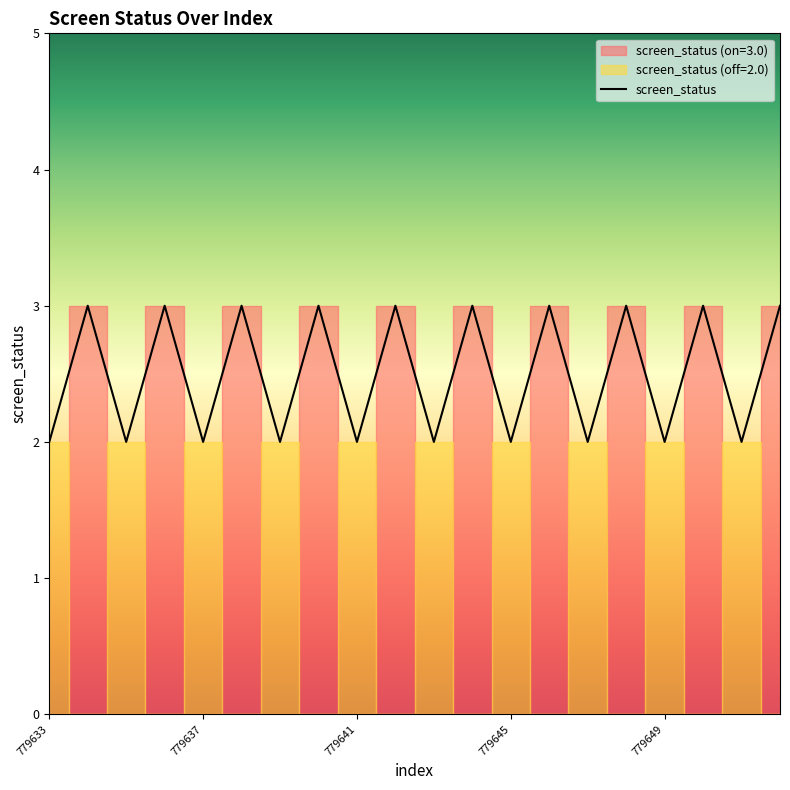

What is the difference between the maximum and second lowest values?

1